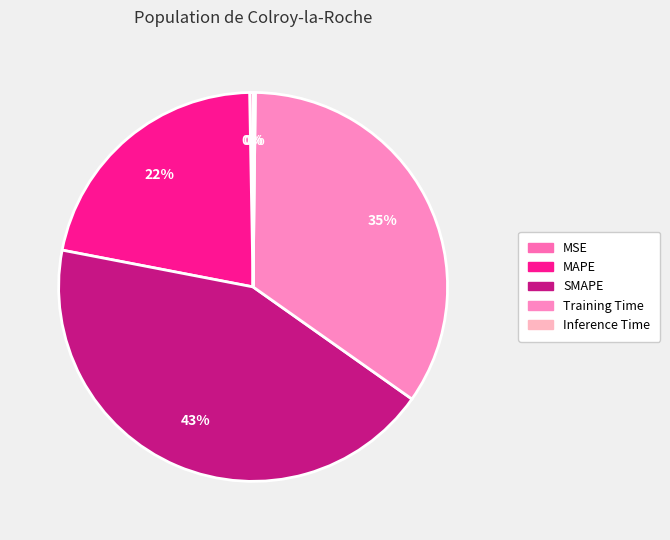

True or false: Inference Time accounts for 0% of the total.

True